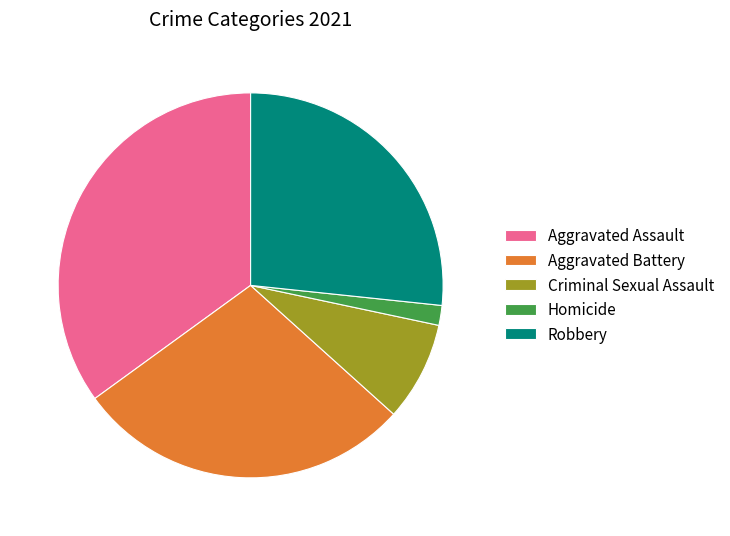

Count the number of slices in the pie.

5